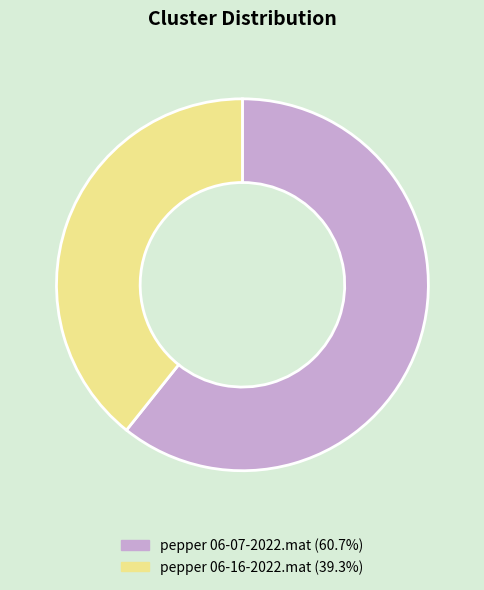

What is the ratio of the value at pepper 06-16-2022.mat (39.3%) to the value at pepper 06-07-2022.mat (60.7%)?

0.6